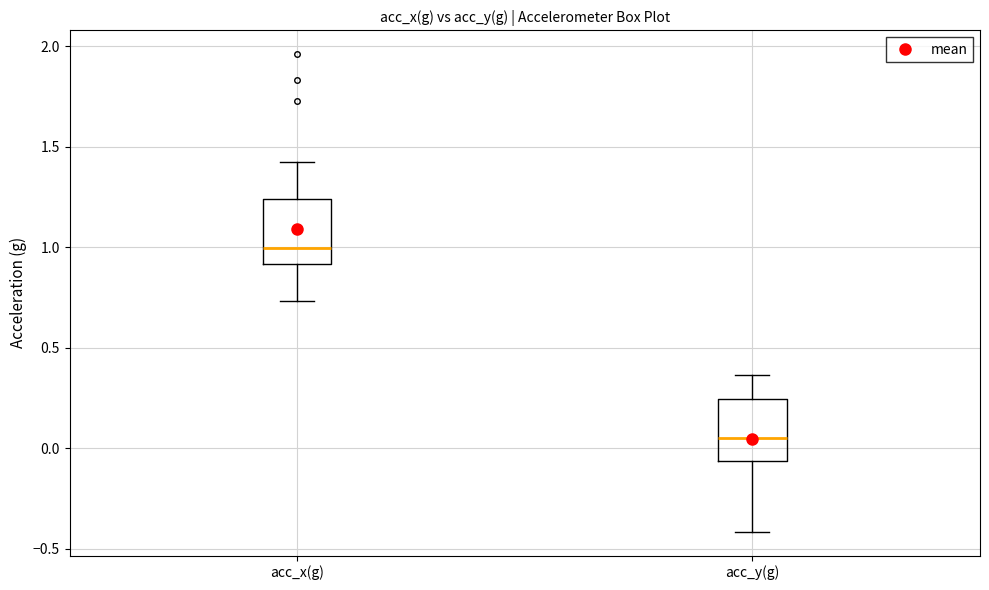

Where is the upper edge of the box for acc_y(g) on the y-axis? The values are not printed on the chart, so give them approximately, as read against the axis.

0.25